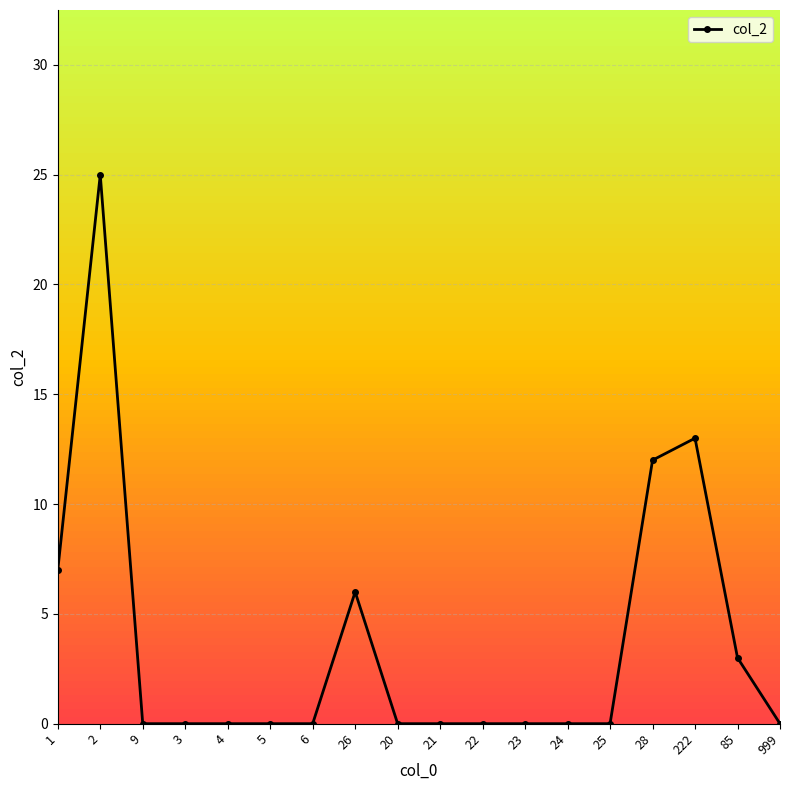

Between 3 and 2, which is larger?

2